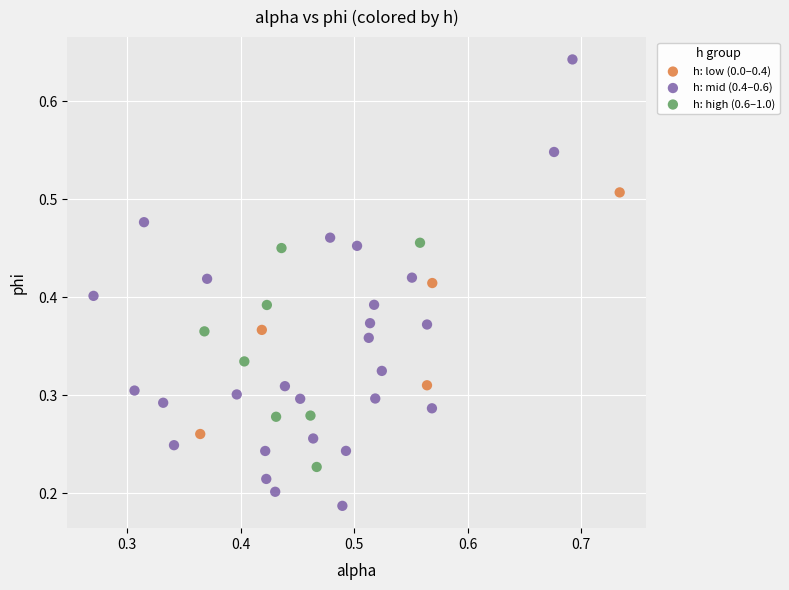

Which series has the largest Y range (max minus min)?

h: mid (0.4–0.6)